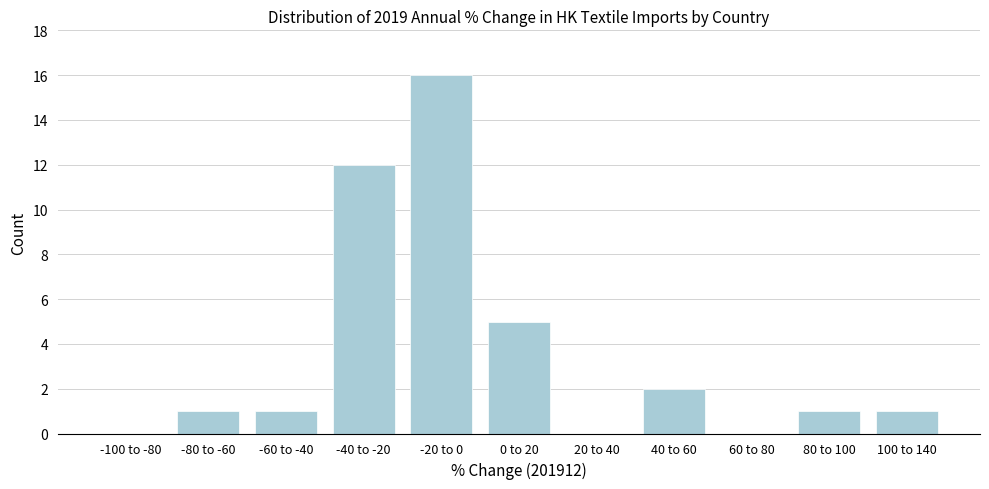

Reading left to right, list all the values displayed in this chart.

-100 to -80=0	-80 to -60=1	-60 to -40=1	-40 to -20=12	-20 to 0=16	0 to 20=5	20 to 40=0	40 to 60=2	60 to 80=0	80 to 100=1	100 to 140=1